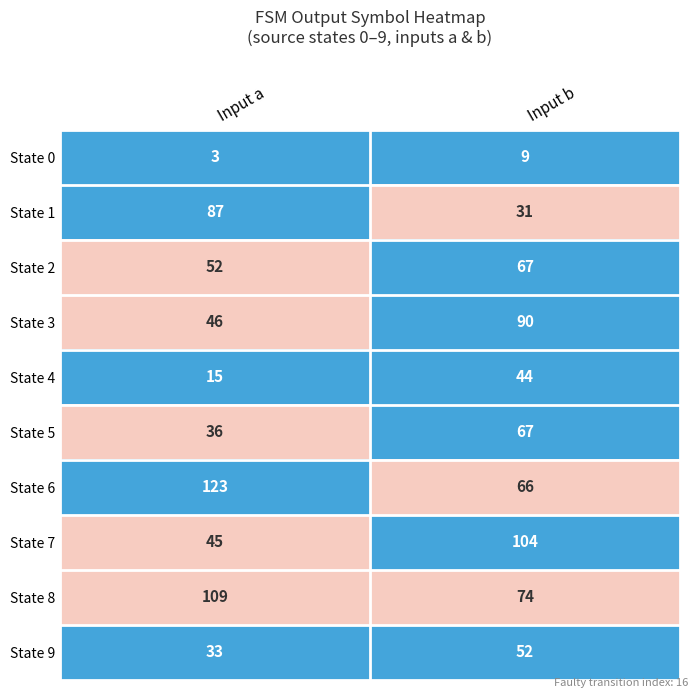

Which series has the largest total across all categories?

State 6